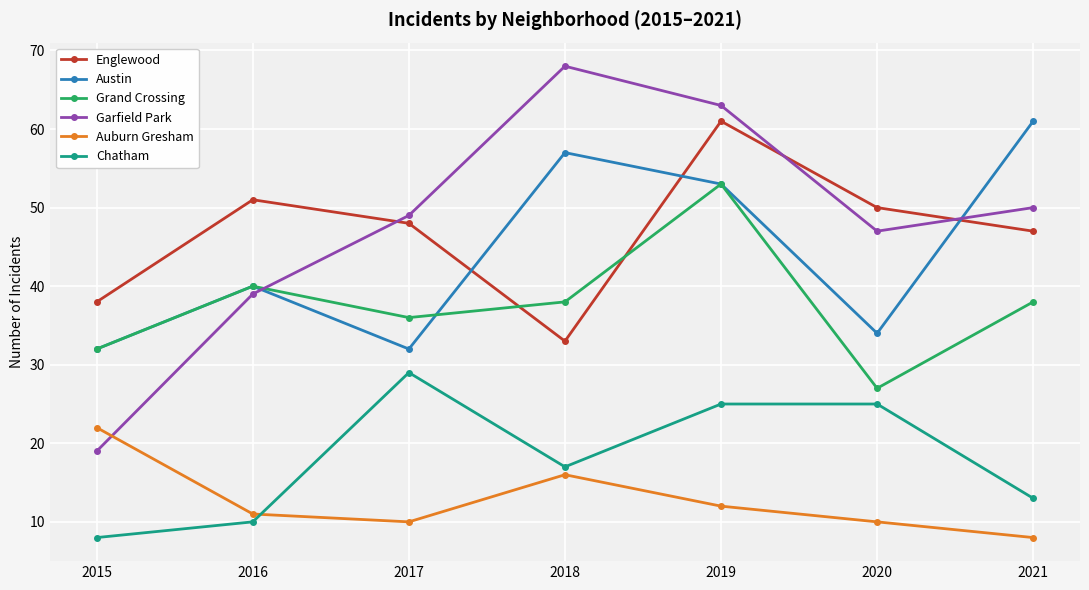

The value of Austin at 2020 is 60. True or false?

False